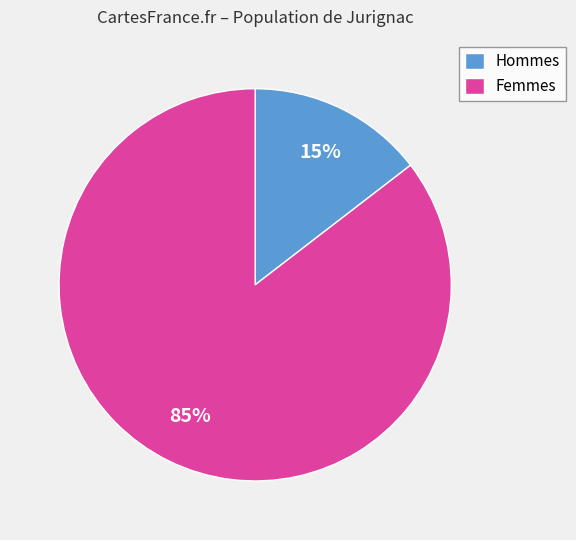

Which has a higher value, Hommes or Femmes?

Femmes